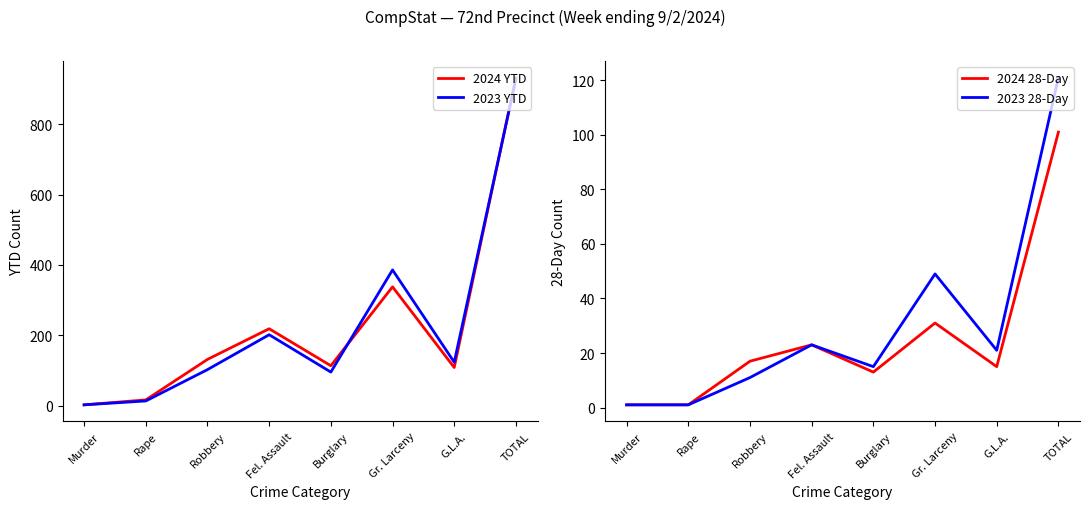

True or false: 2024 28-Day has a value of 31 at Gr. Larceny.

True